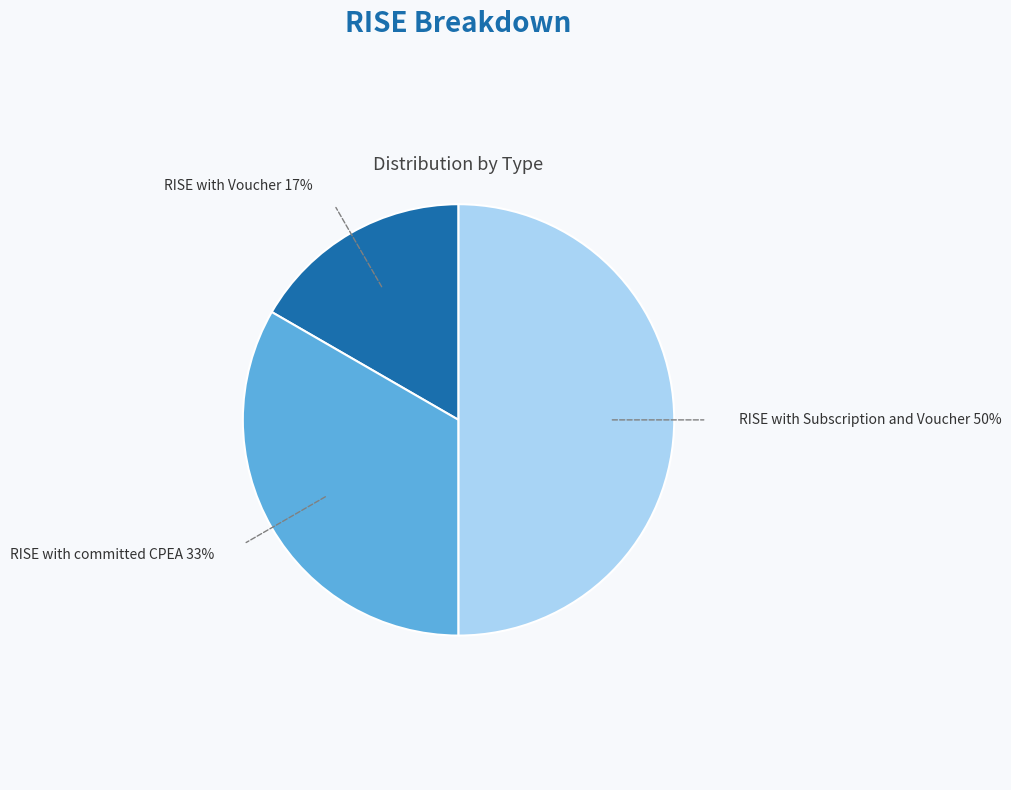

Which has a higher value, RISE with Subscription and Voucher or RISE with committed CPEA?

RISE with Subscription and Voucher